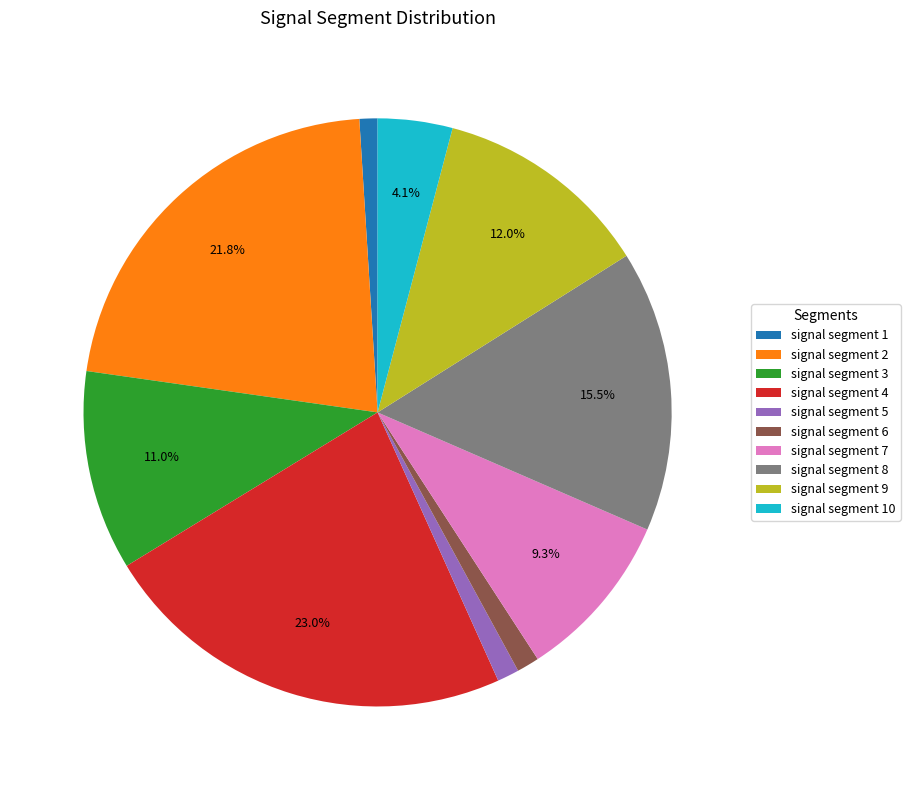

True or false: signal segment 4 accounts for 23% of the total.

True